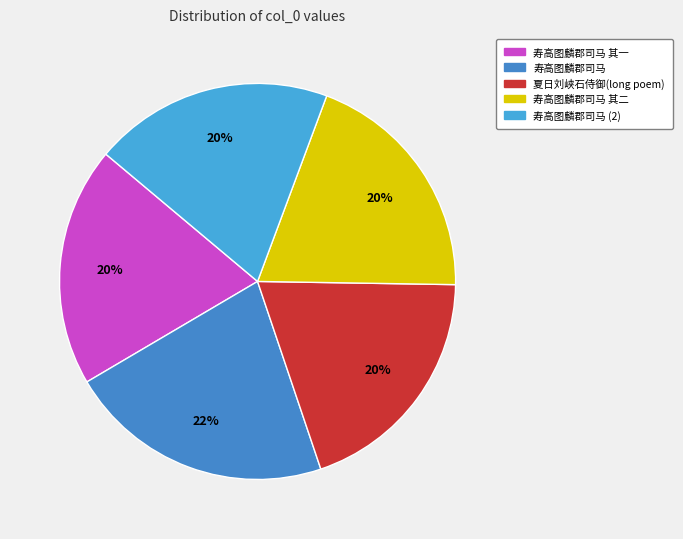

To the nearest percent, what is the combined percentage of 寿高图麟郡司马 and 寿高图麟郡司马 其二?

41%